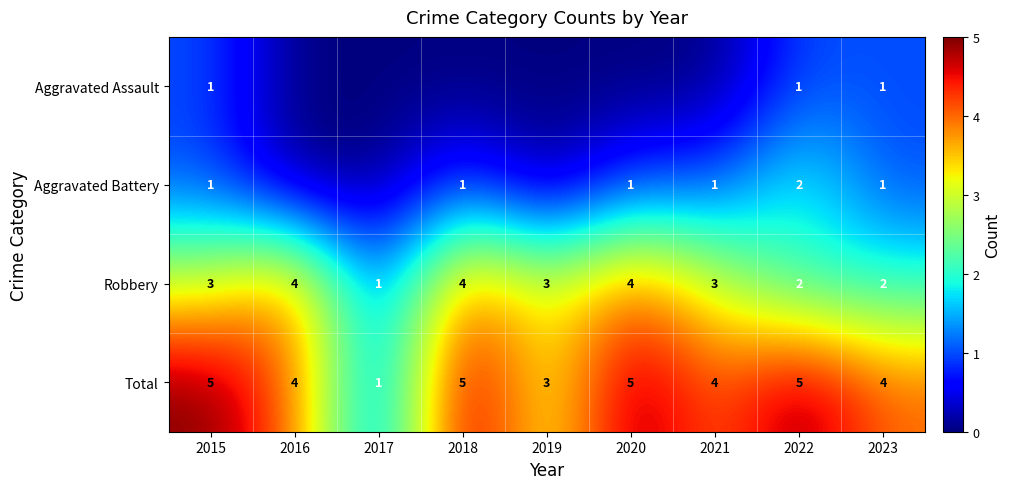

What is the spread (max minus min) of values at 2019?

3